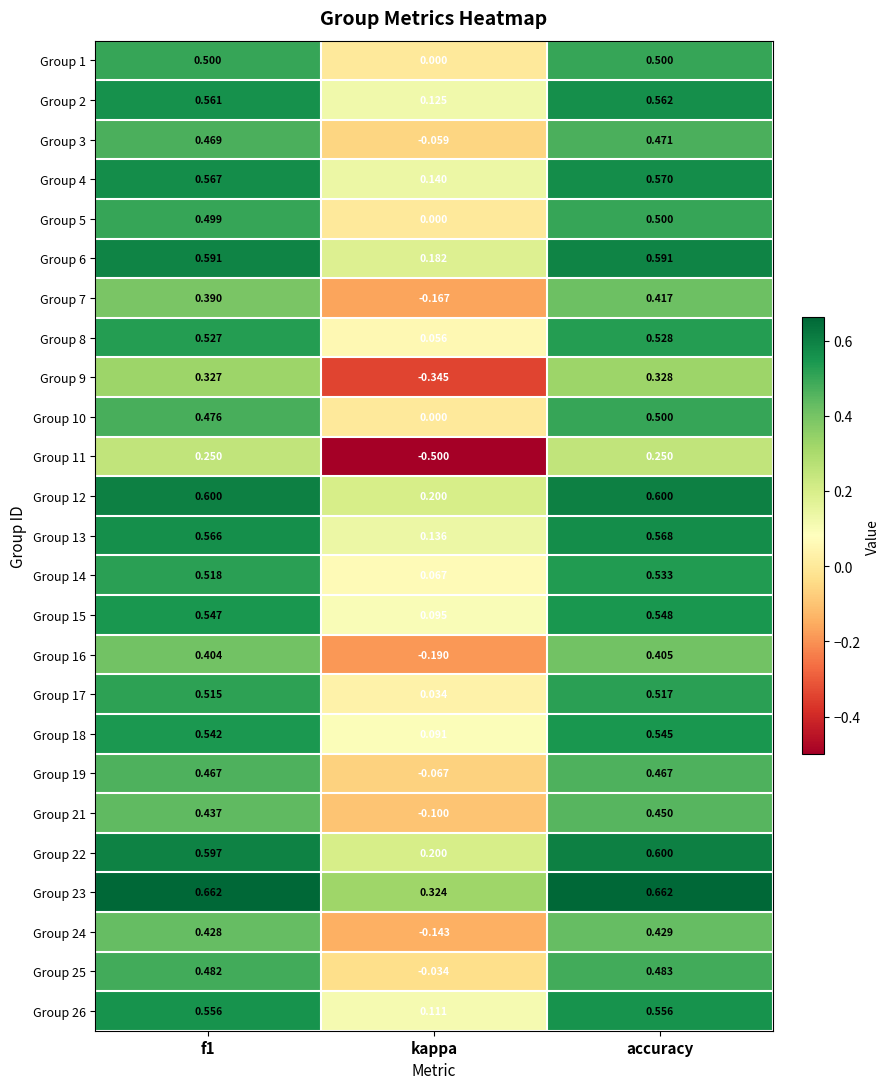

Which category has the lowest value in the Group 4 series?

kappa